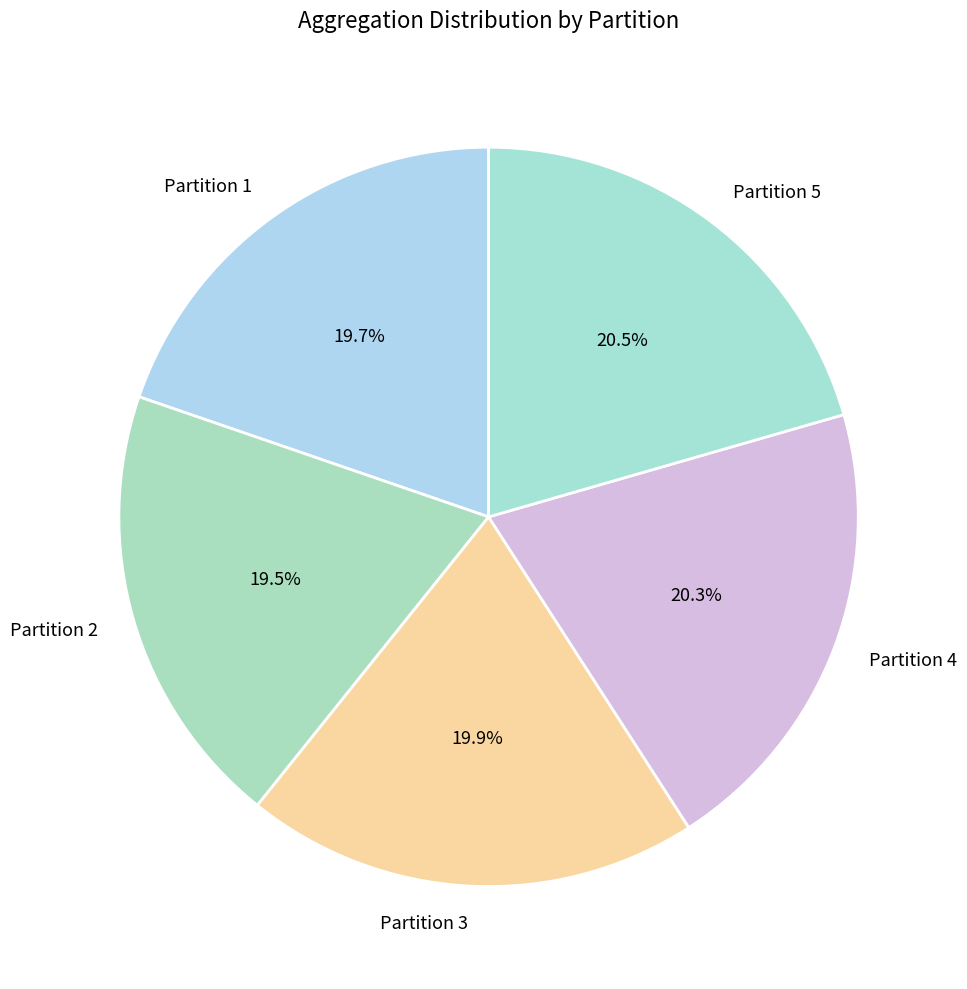

Is the sum of Partition 5 and Partition 2 greater than half?

No